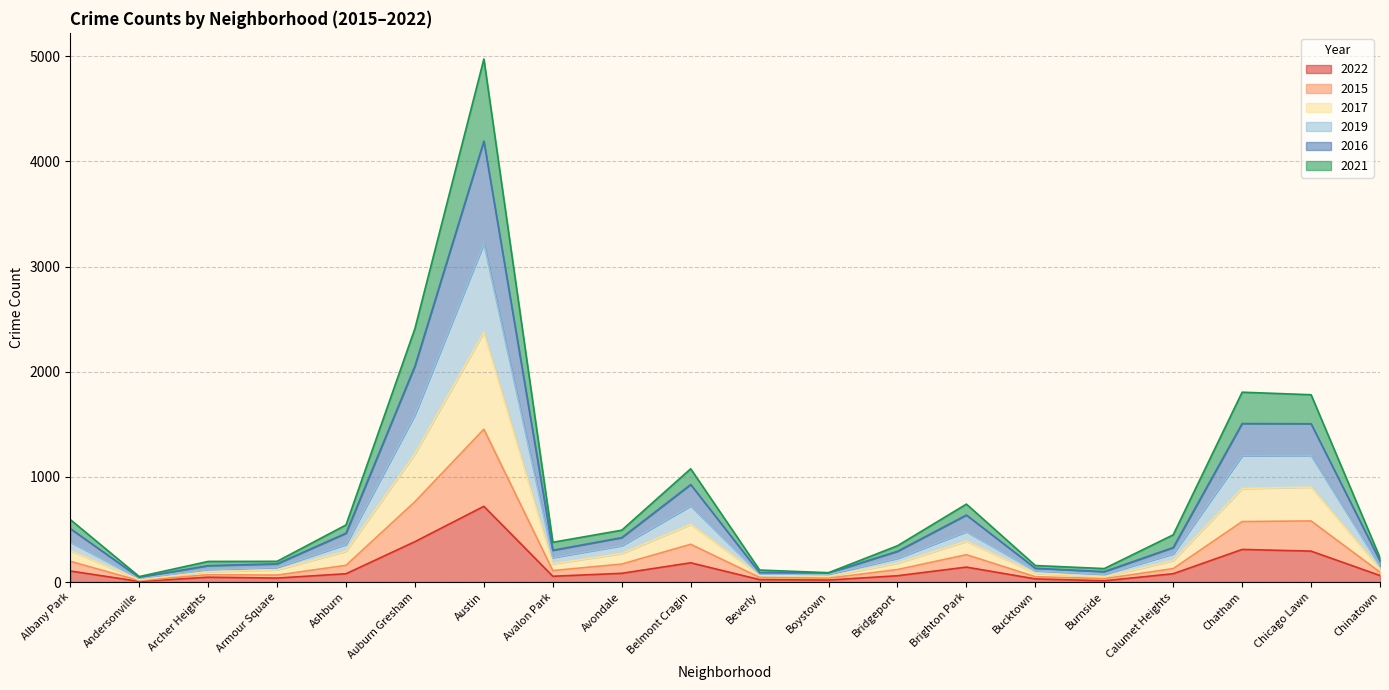

What are all the series names shown in the legend?

2022, 2015, 2017, 2019, 2016, 2021